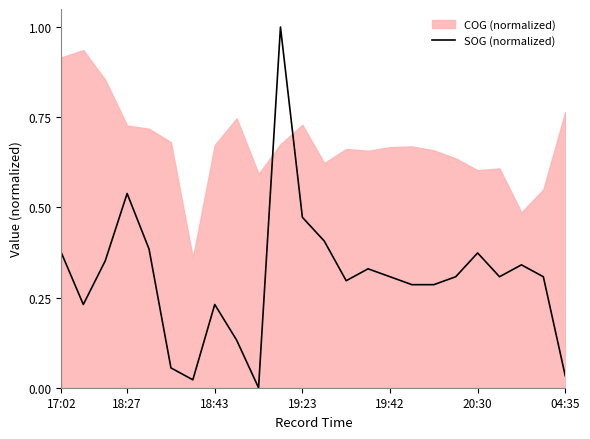

Count the number of categories in the chart.

24